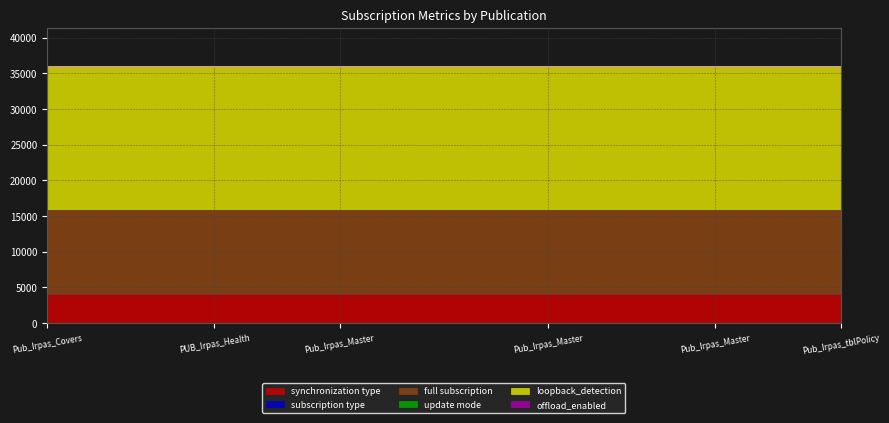

Which series has the widest spread of values?

synchronization type